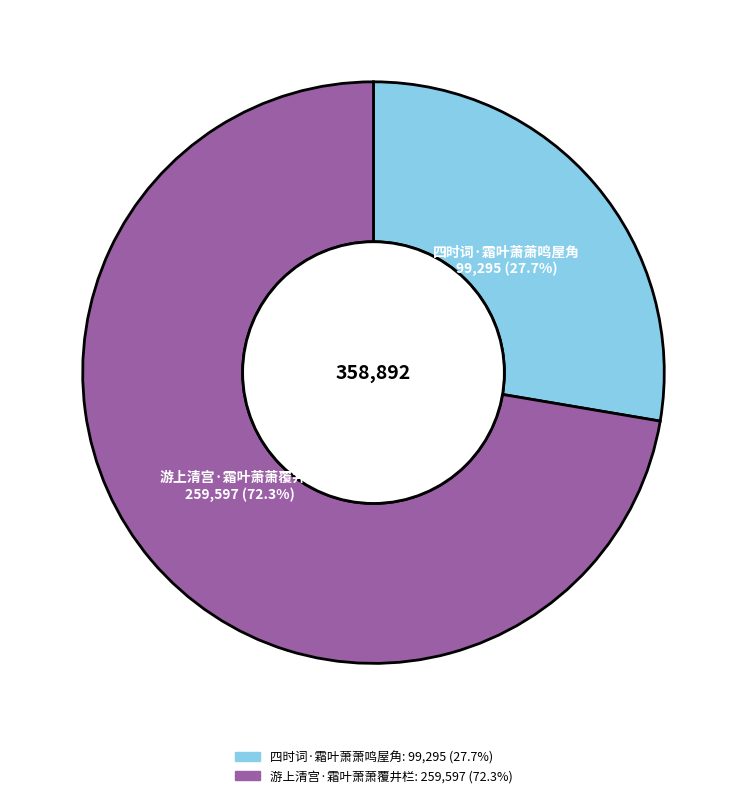

Does 四时词·霜叶萧萧鸣屋角 represent more than half of the total?

No